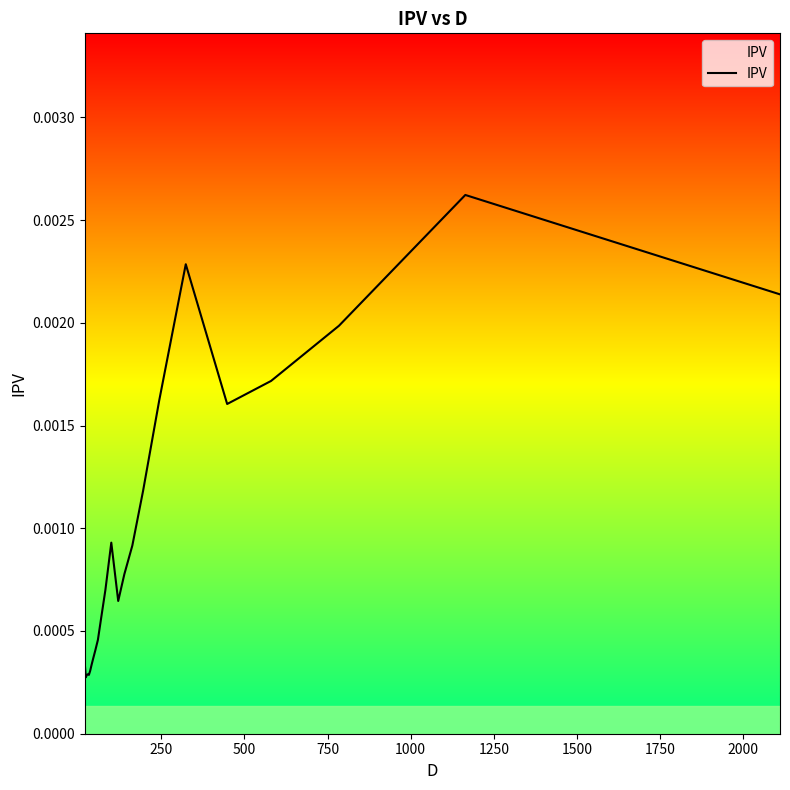

Is this an area chart (filled region under the line)?

Yes